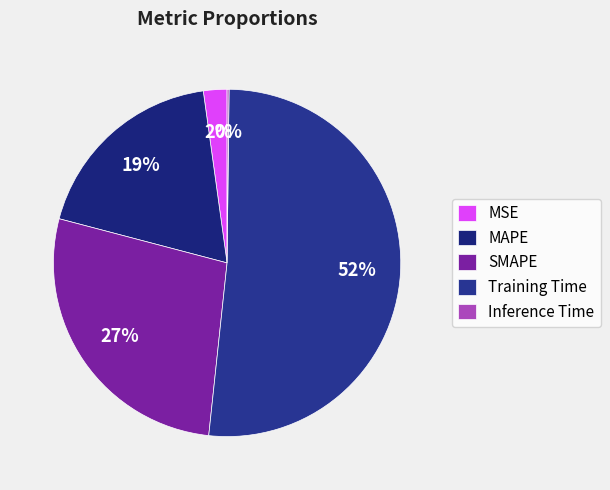

What is the change in value from Training Time to Inference Time?

-1.7